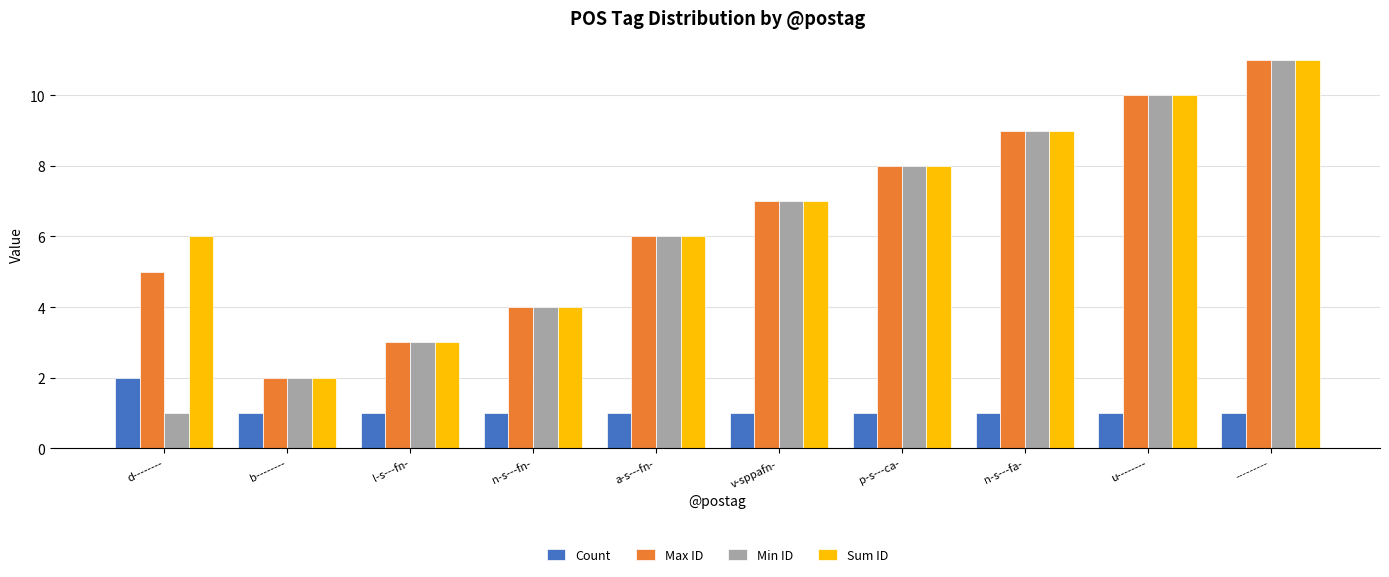

What is the difference between the maximum and minimum values in the Min ID series?

10